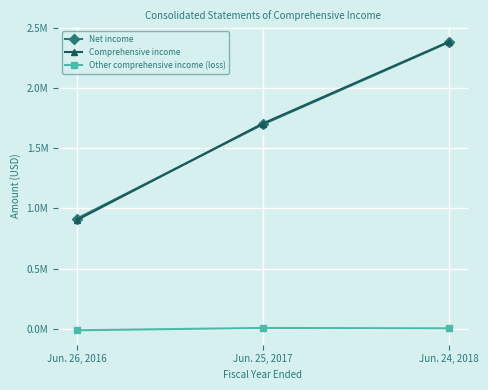

What is the difference between the maximum and minimum values in the Comprehensive income series?

1482420